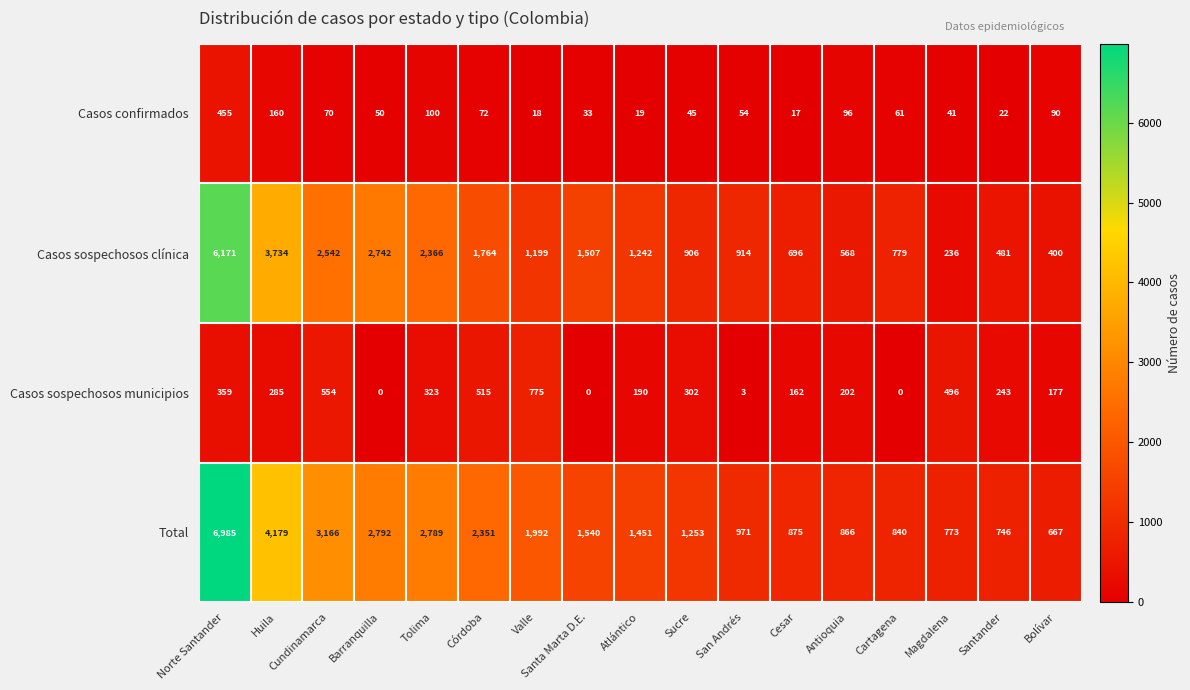

What is the greatest value displayed?

6985